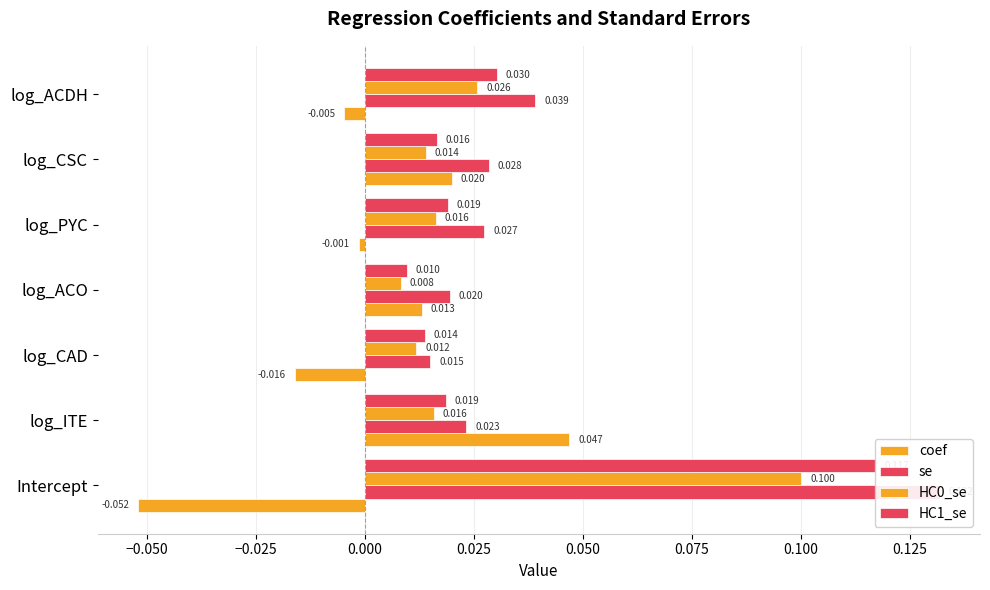

Count the number of categories in the chart.

7